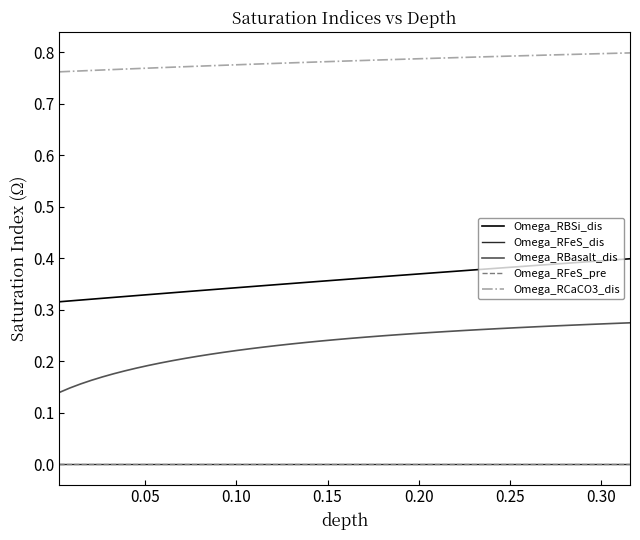

Does the chart display data point markers on the line(s)?

No